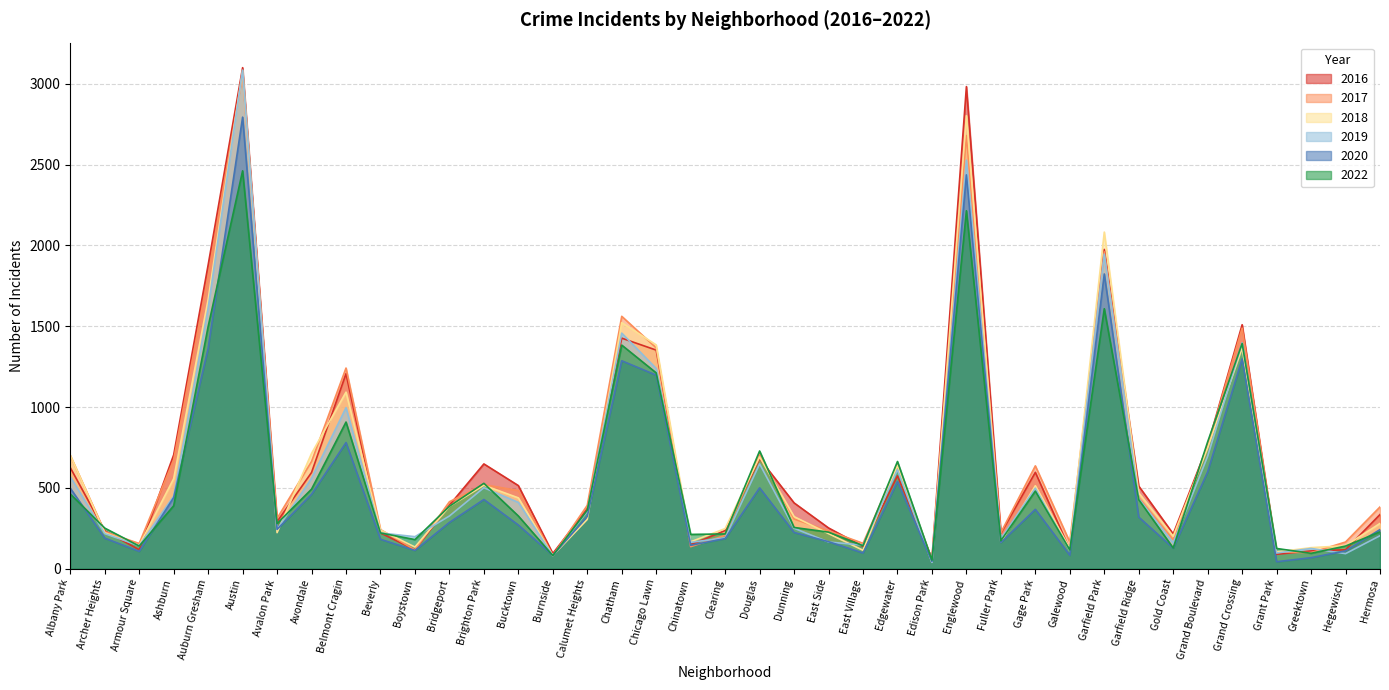

How many categories are shown in the chart?

39